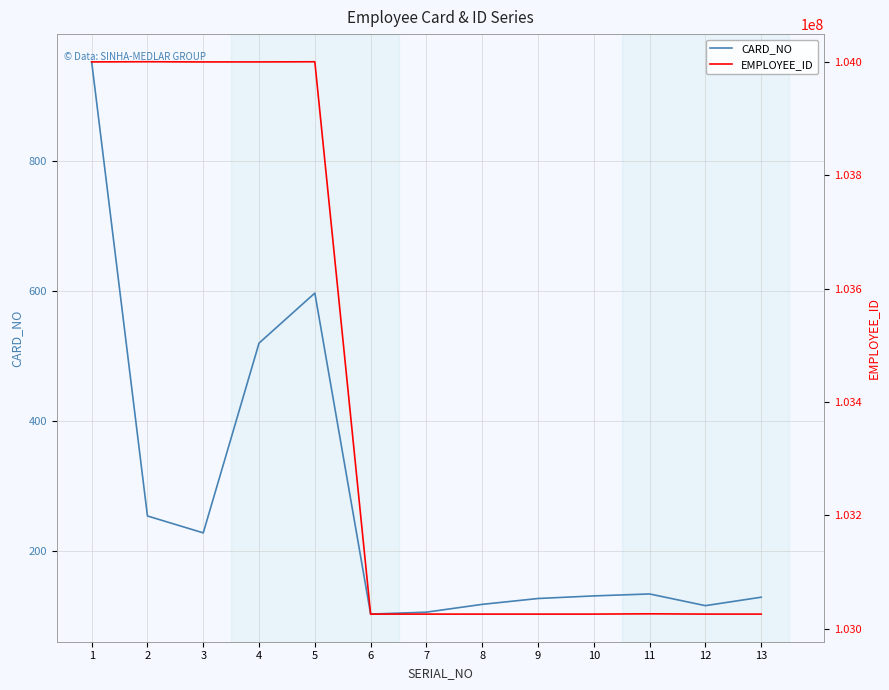

What is the highest value of the EMPLOYEE_ID series?

104000463